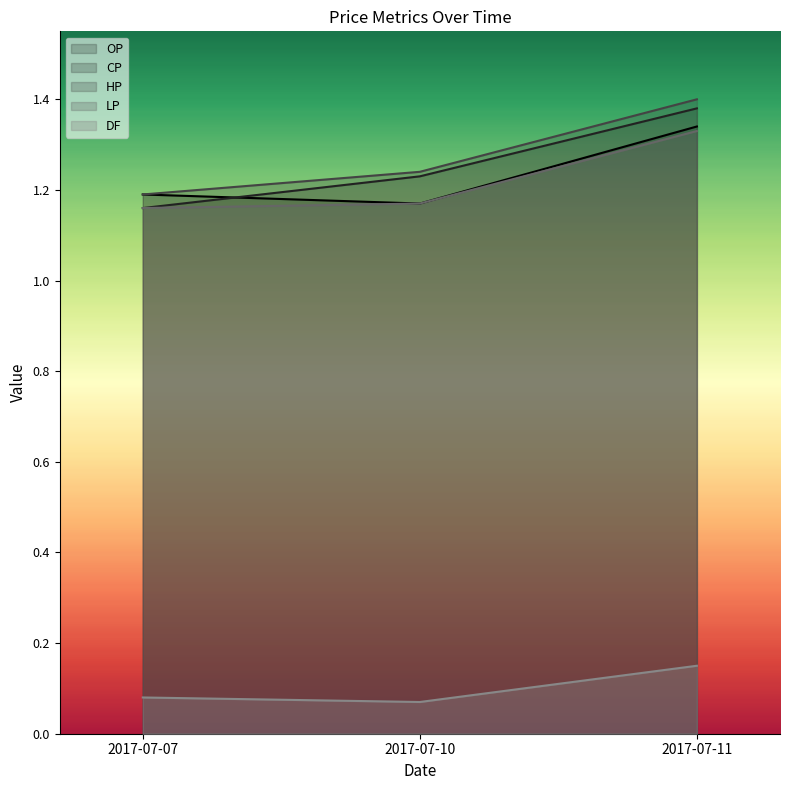

What is the total value across all series at 2017-07-07?

4.8